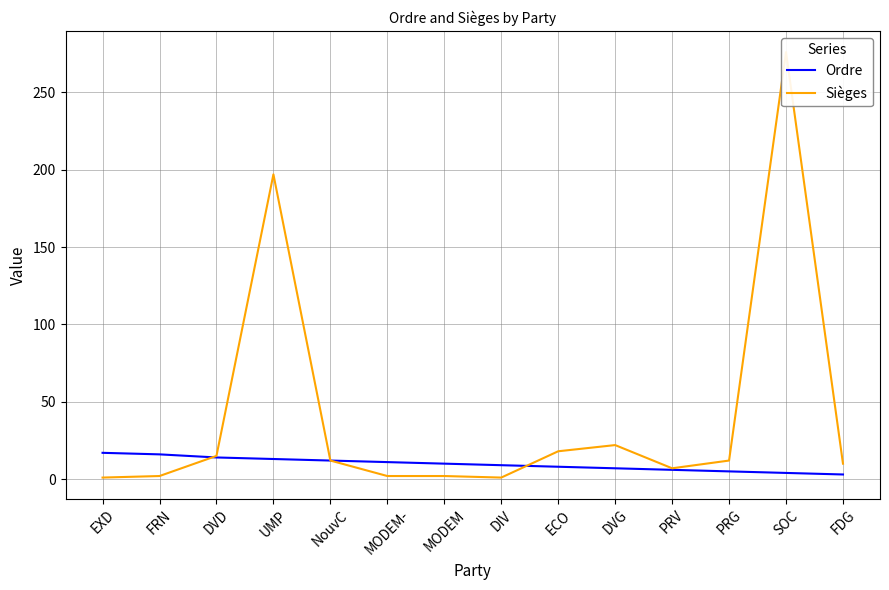

What are all the series names shown in the legend?

Ordre, Sièges